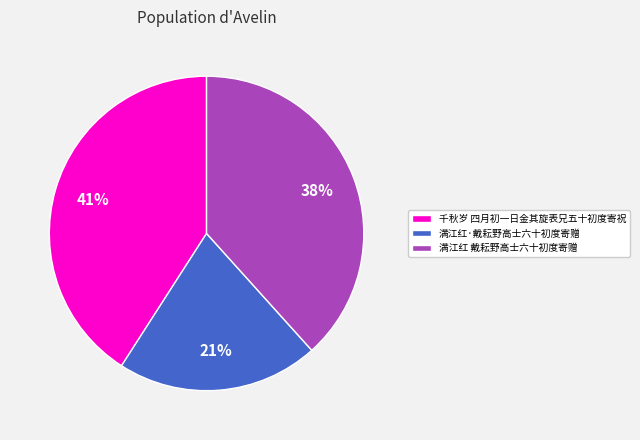

Which category has the biggest portion of the pie?

千秋岁 四月初一日金其旋表兄五十初度寄祝